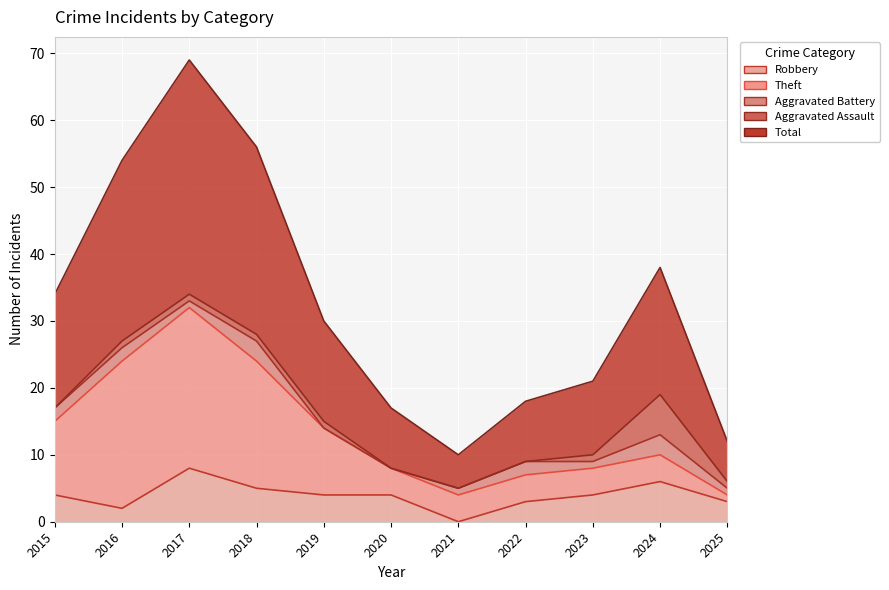

Between 2025 and 2017, which is larger?

2017